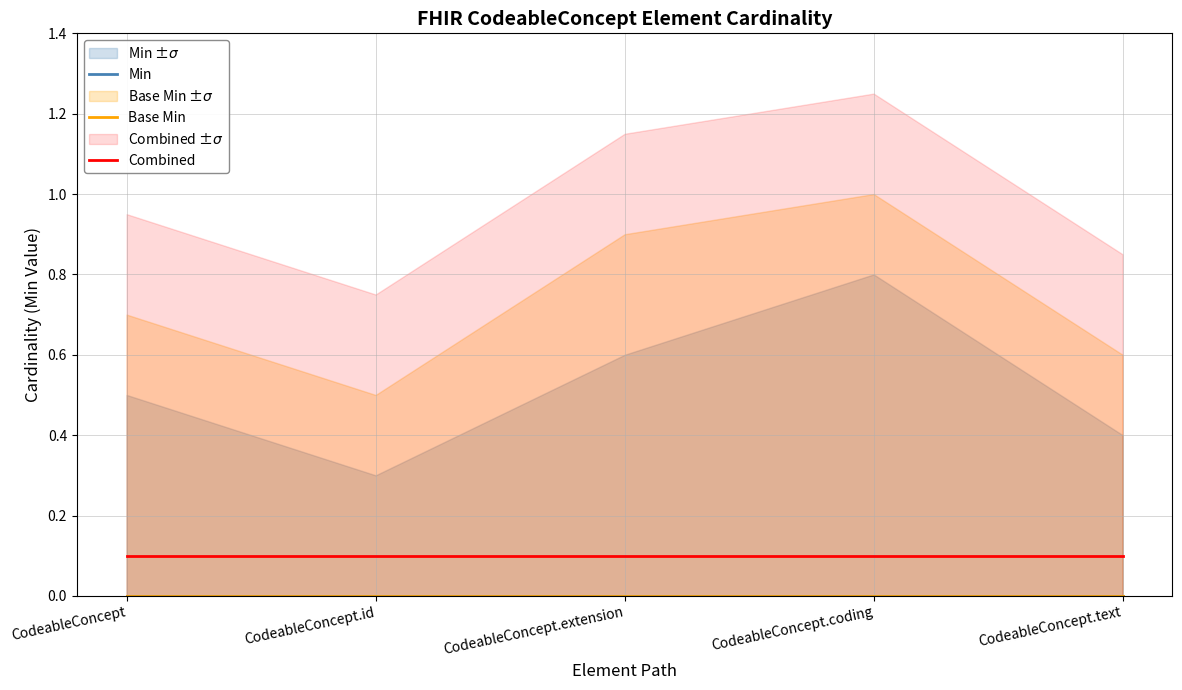

What is the value of the Combined point at the 3rd from the left?

0.1